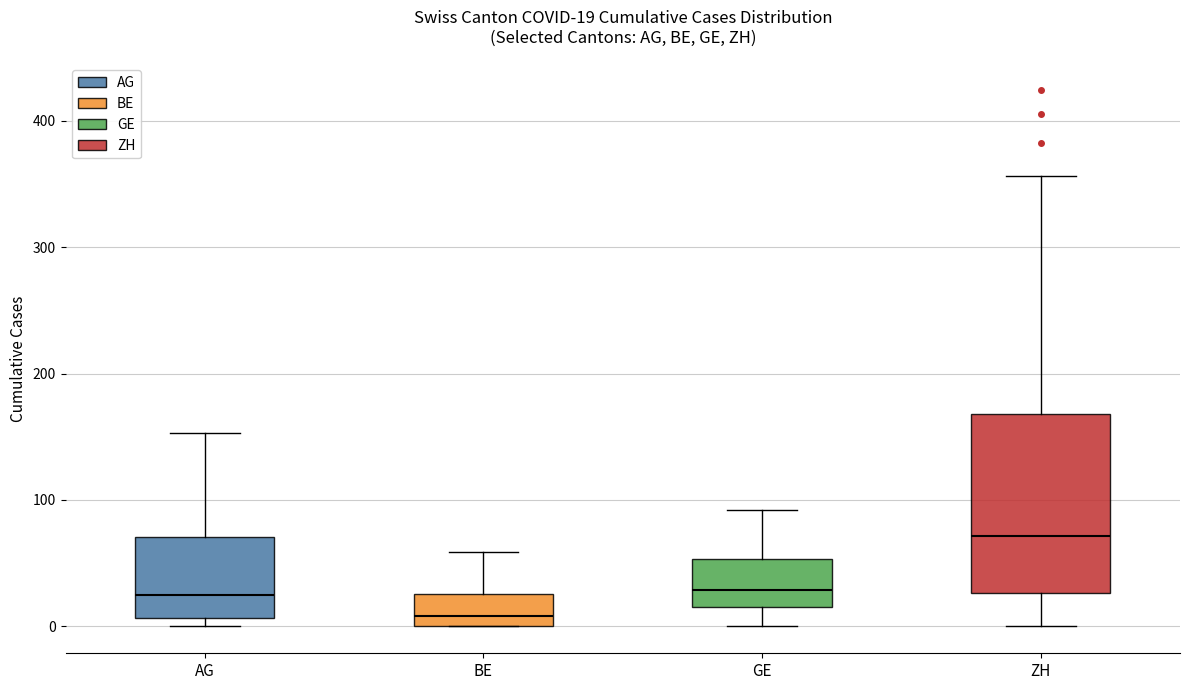

Comparing the boxes themselves (not the whiskers), which one is the tallest?

ZH